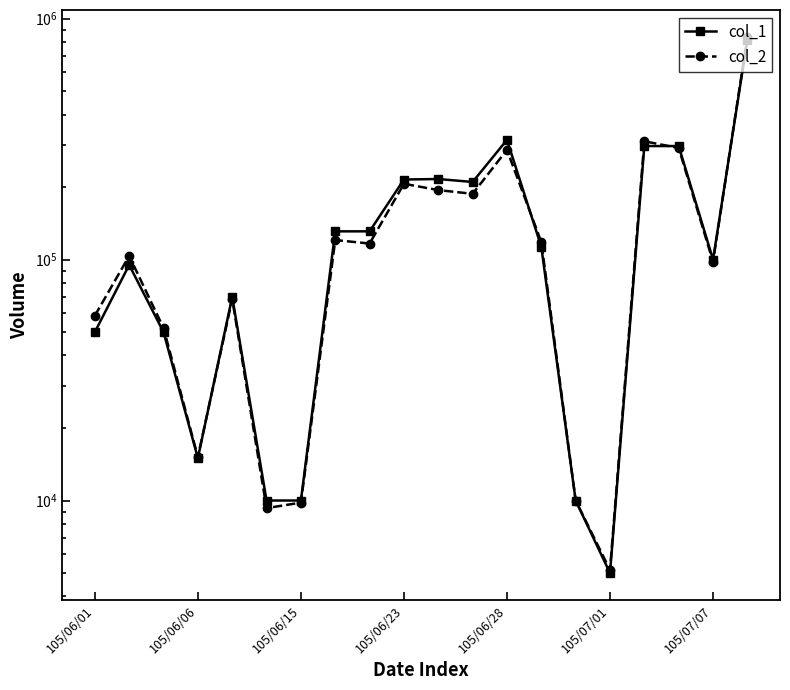

At how many categories does at least one series exceed 171104?

7